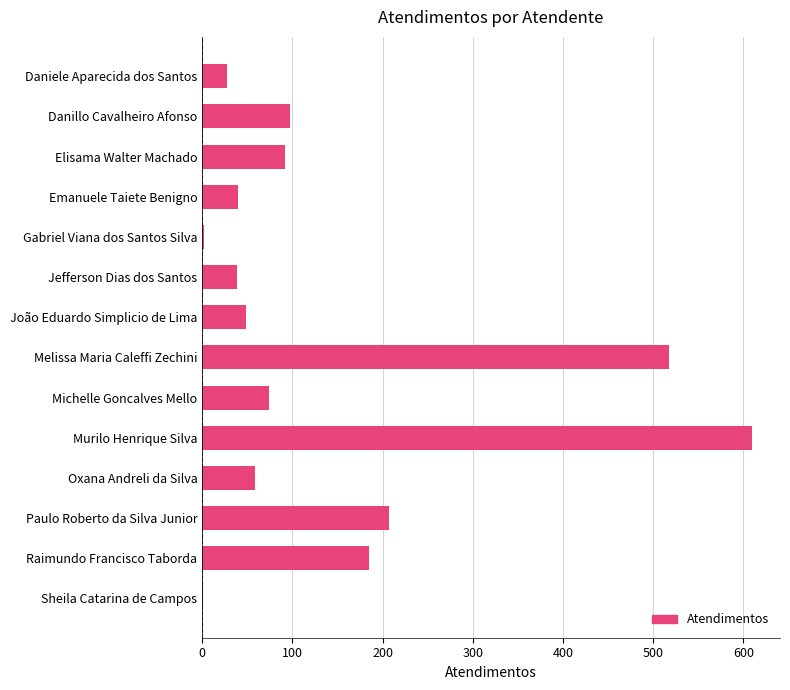

Count the number of categories in the chart.

14